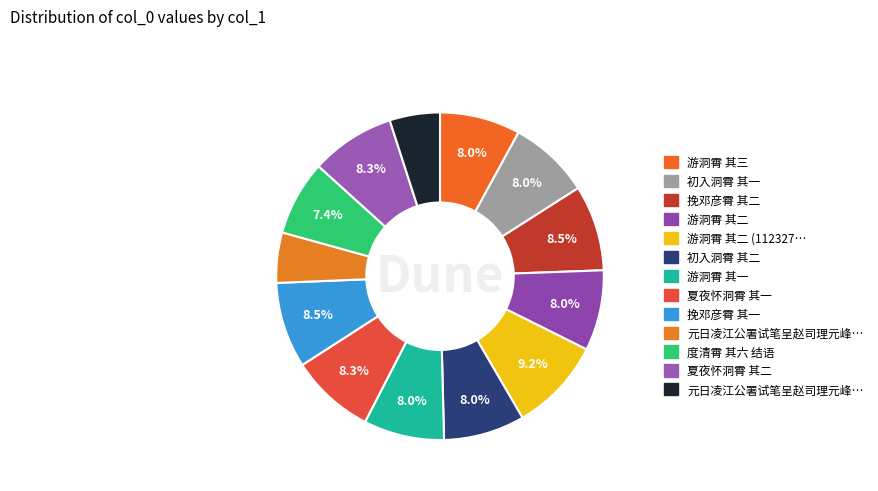

To the nearest percent, what is the difference between the largest and smallest slice percentages?

4%